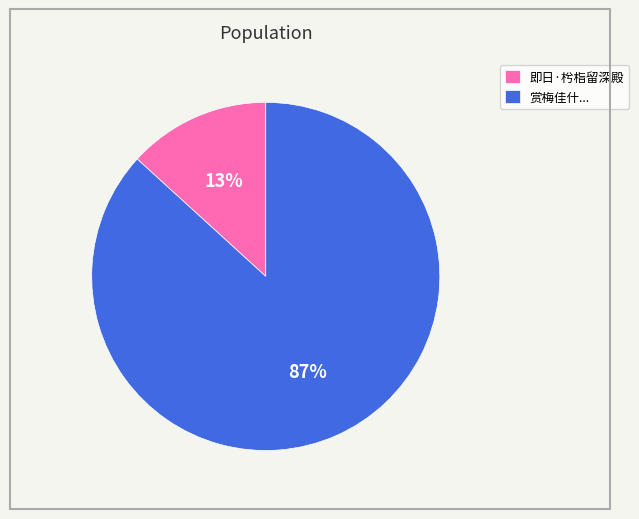

How many segments does this pie chart have?

2